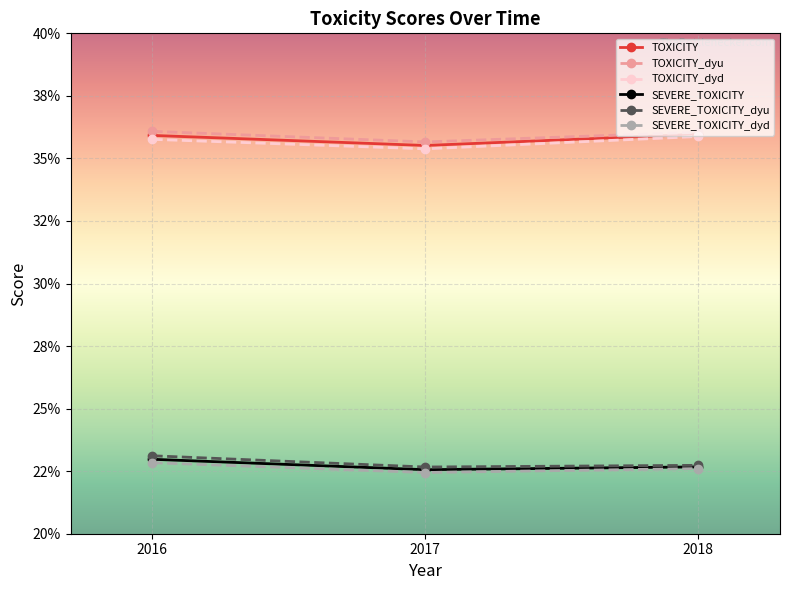

What is the total value across all series at 2016?

1.8